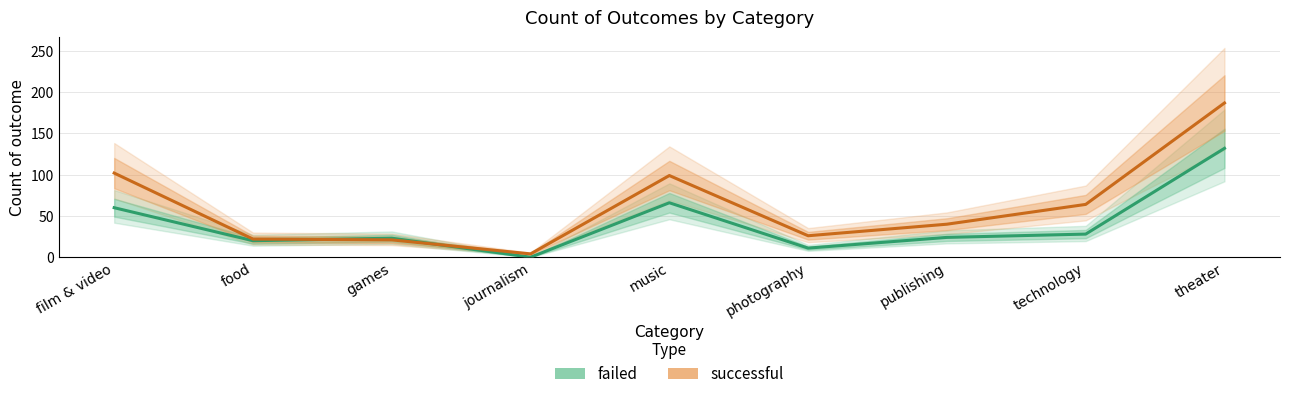

At how many categories does at least one series exceed 150?

1